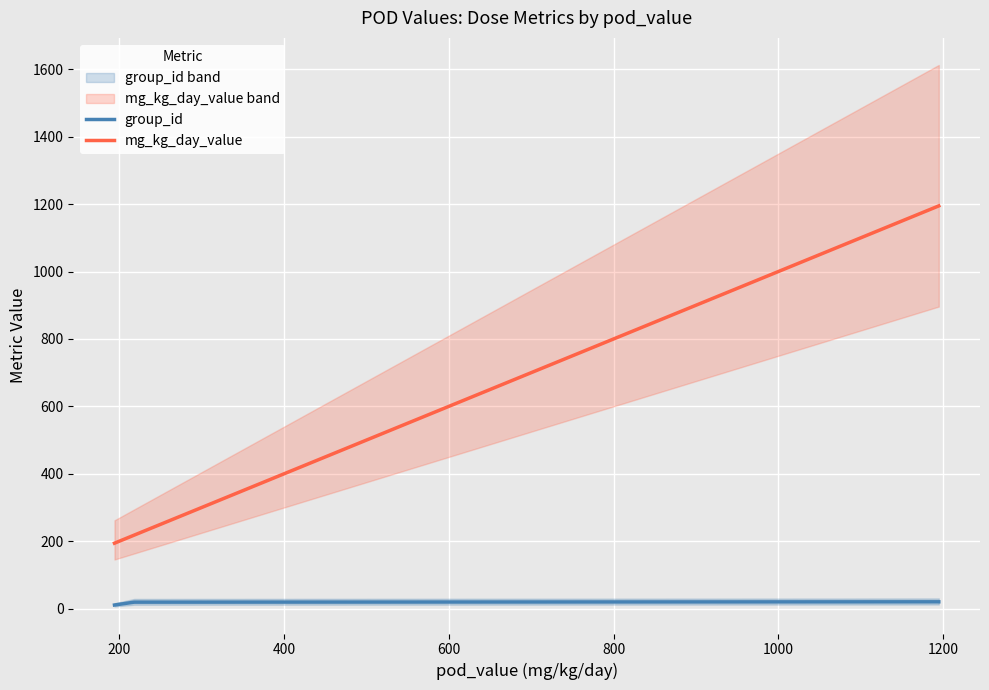

What is the lowest value of the mg_kg_day_value series?

194.0